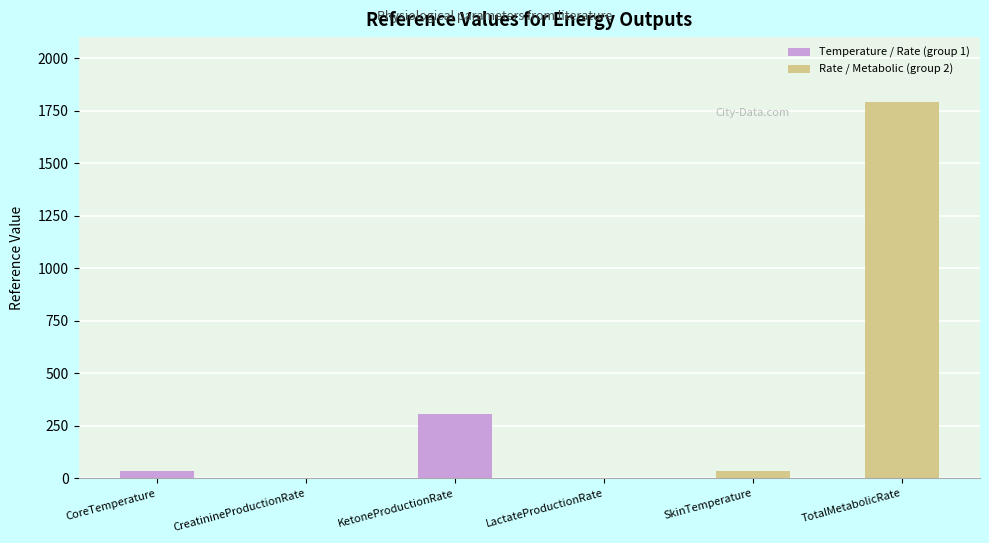

Which has a higher value, CreatinineProductionRate or CoreTemperature?

CoreTemperature